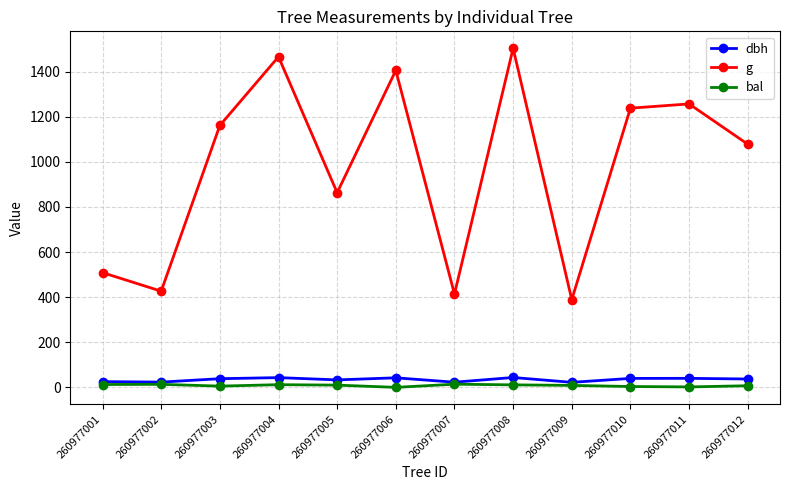

What are all the series names shown in the legend?

dbh, g, bal